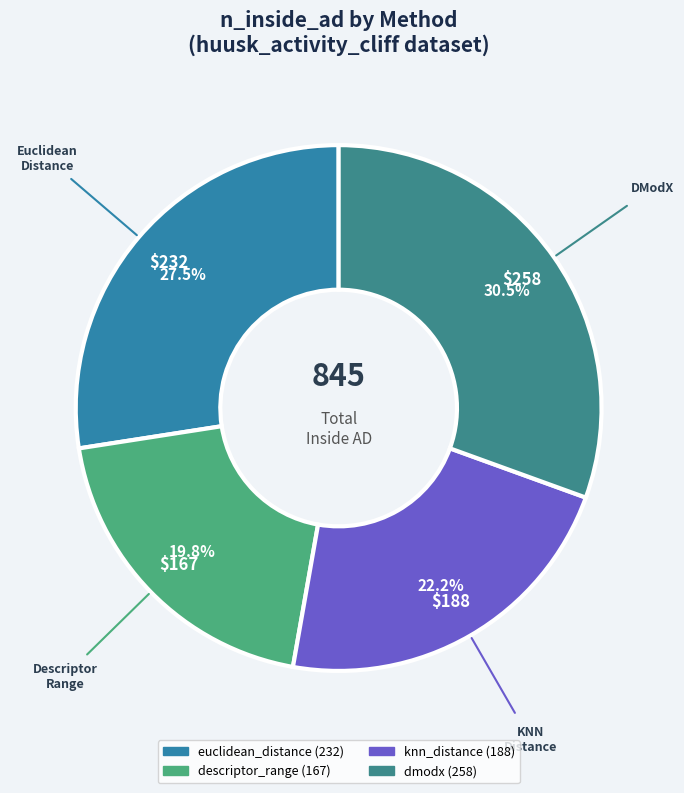

Rank the categories by value from highest to lowest.

dmodx, euclidean_distance, knn_distance, descriptor_range